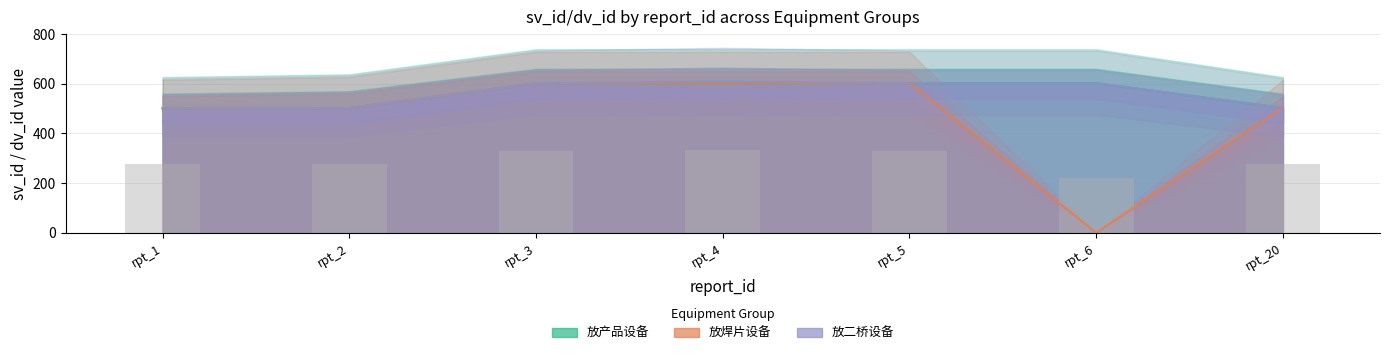

Rank the categories by 放产品设备 value from highest to lowest.

rpt_3, rpt_5, rpt_6, rpt_4, rpt_20, rpt_2, rpt_1